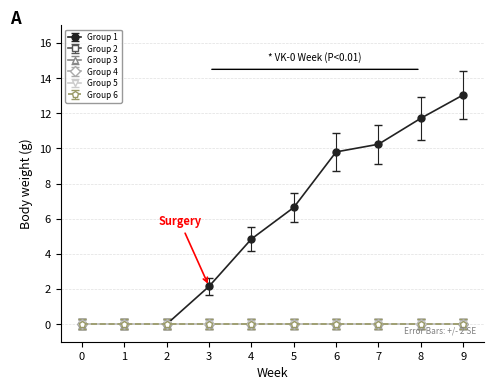

What is the greatest value displayed?

13.0